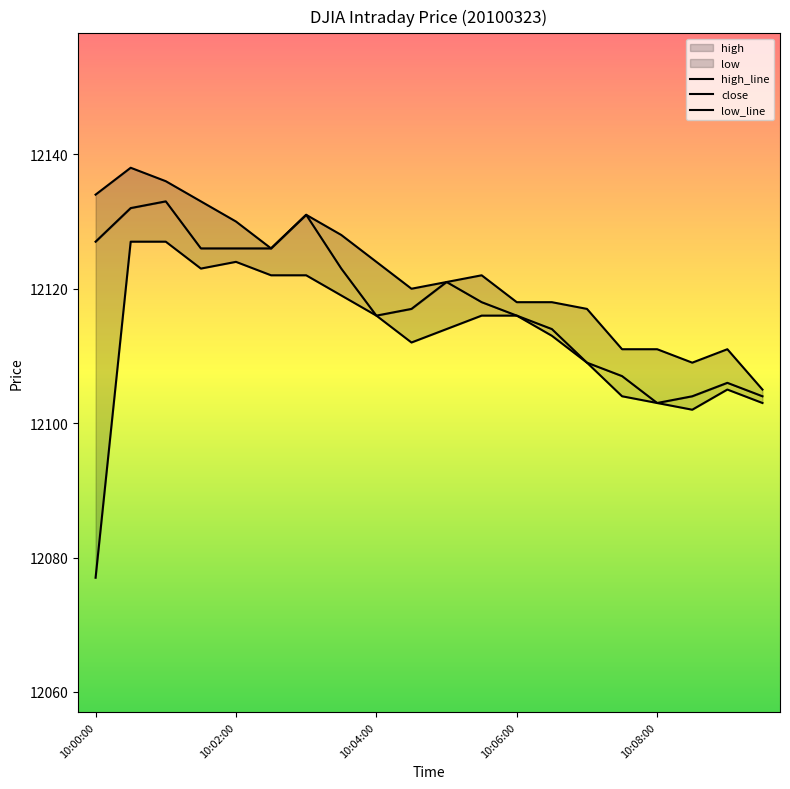

Which series has the largest range (max minus min)?

low